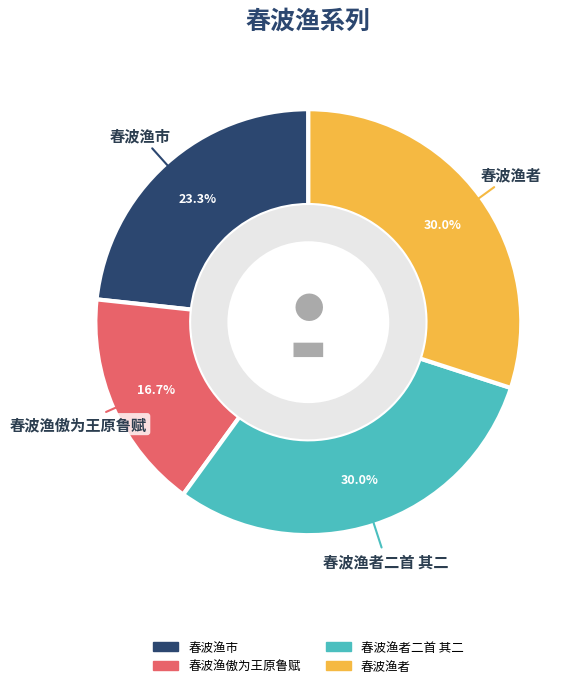

Does any single category account for the majority?

No